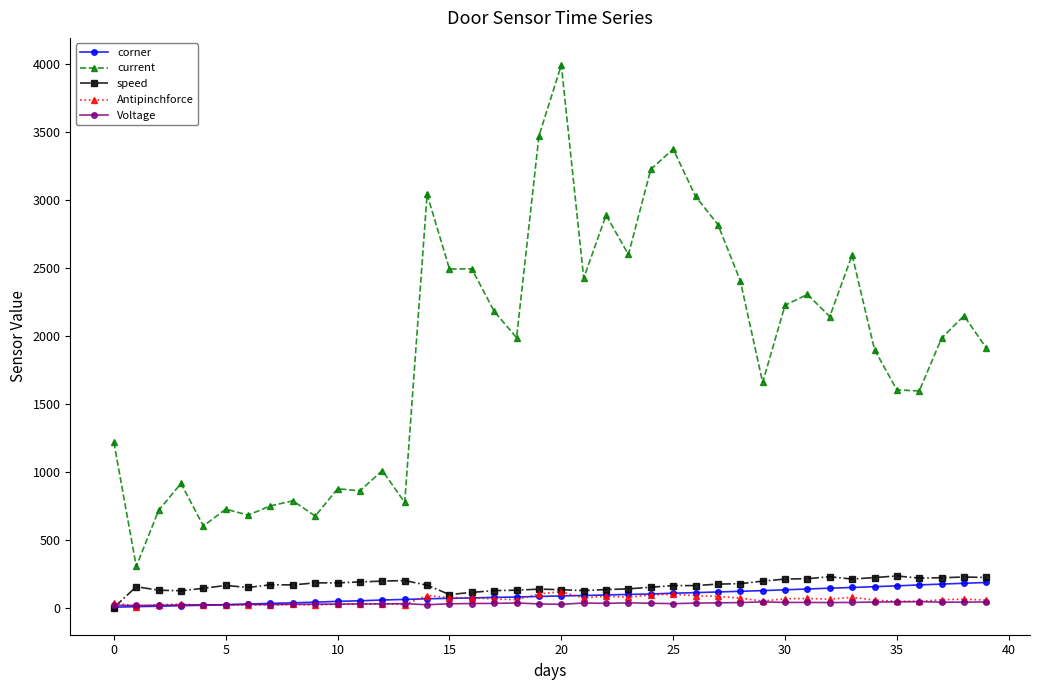

How many values in the Voltage series are below 31?

20